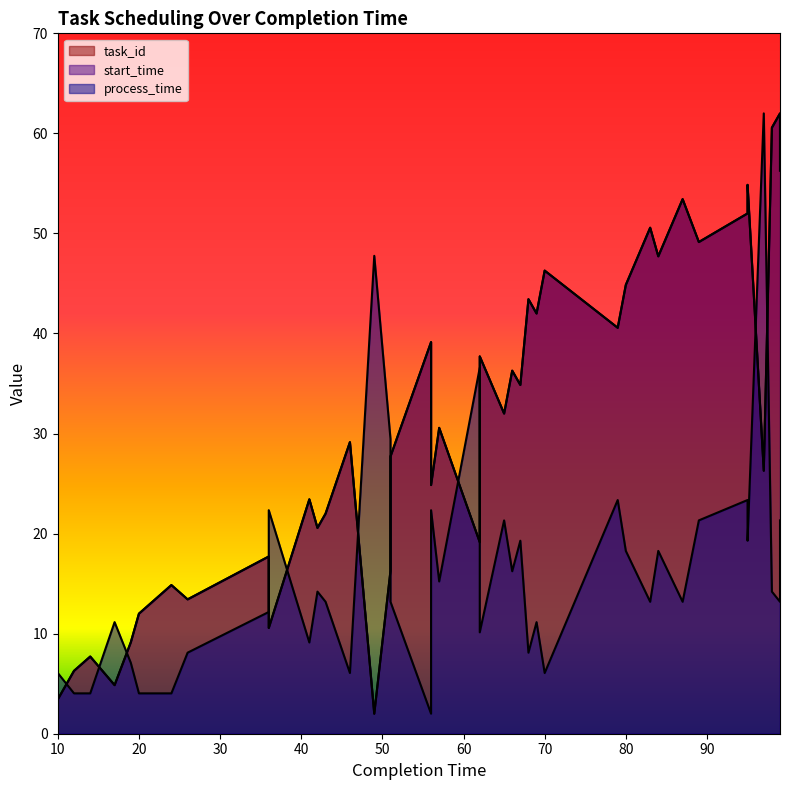

List the series in order of their peak value, highest first.

task_id, start_time, process_time